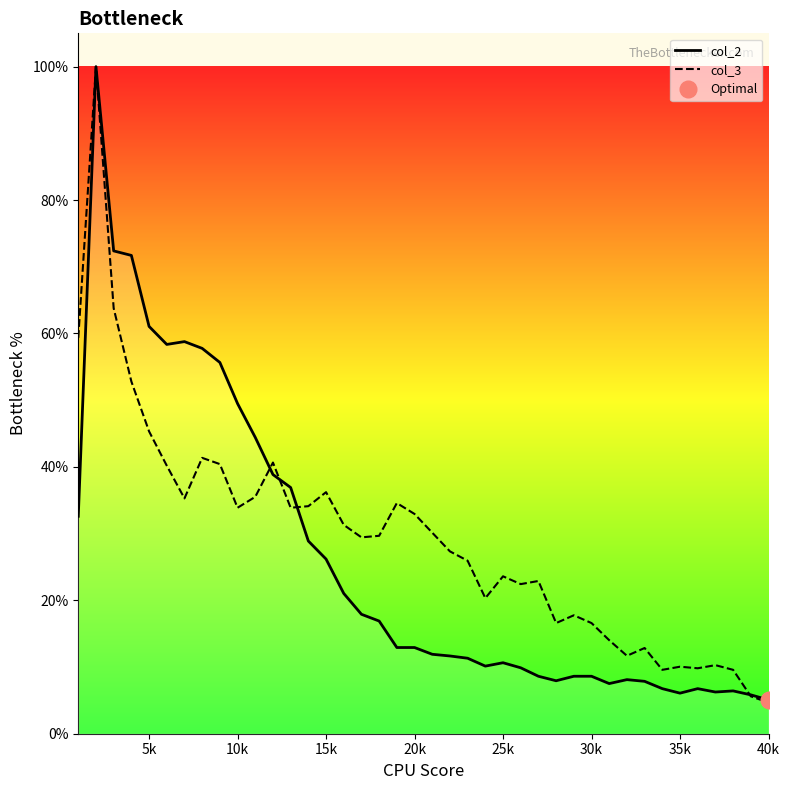

What is the highest value of the col_3 series?

100.0